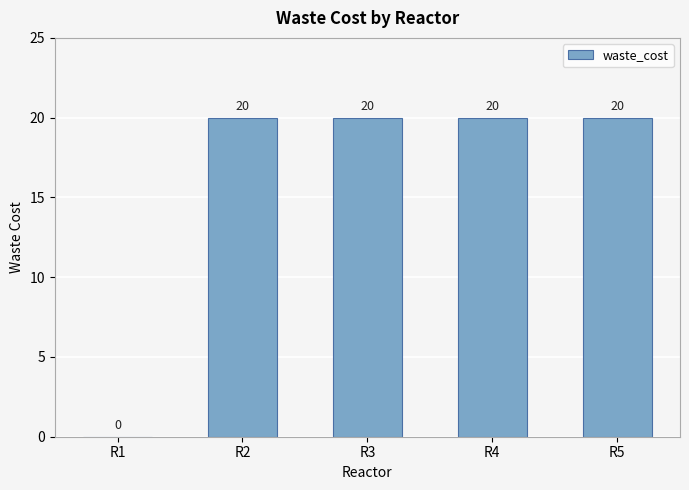

What is the maximum value shown in the chart?

20